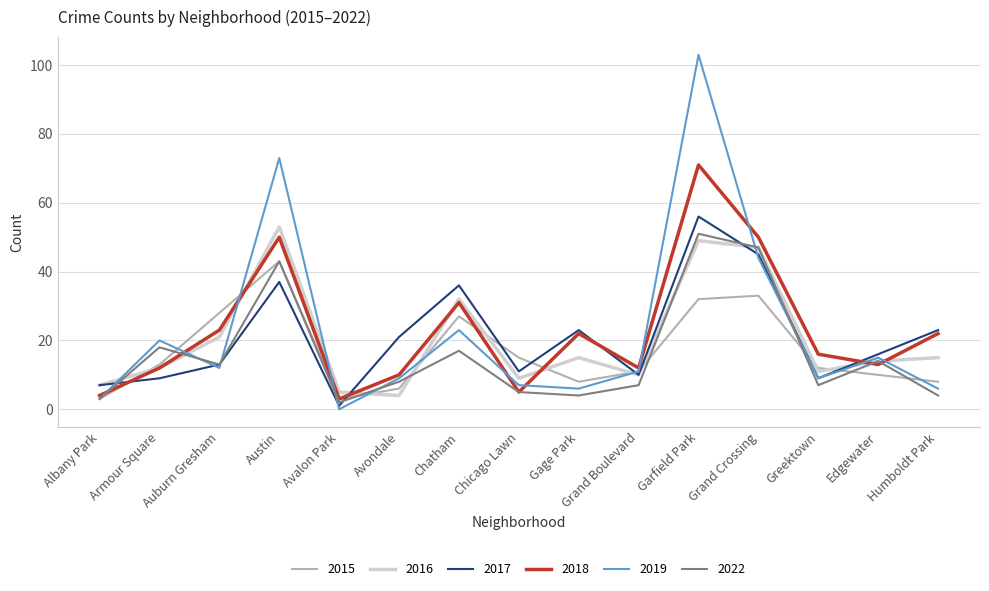

What is the difference between the second highest and minimum values in the 2017 series?

44